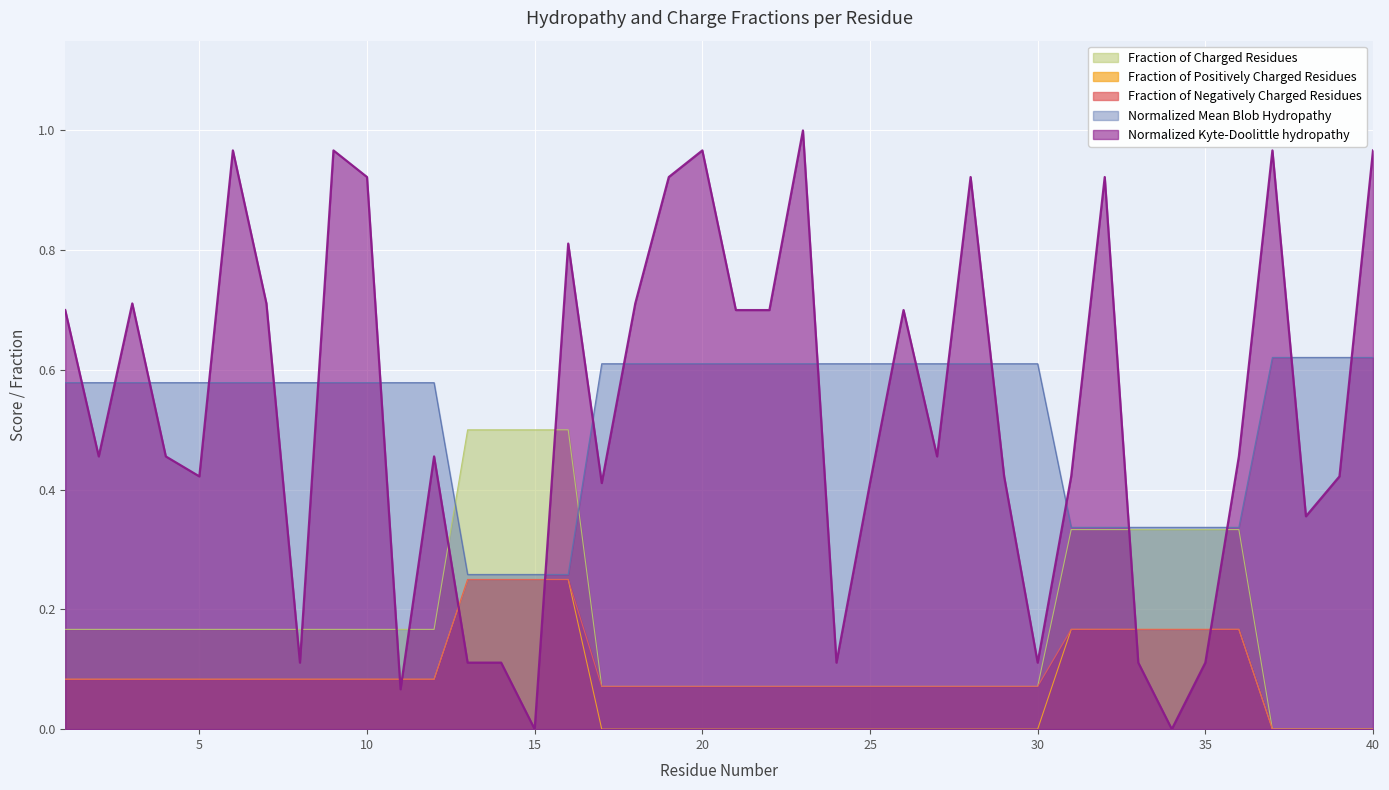

Rank the categories by Normalized_Mean_Blob_Hydropathy value from highest to lowest.

37, 38, 39, 40, 17, 18, 19, 20, 21, 22, 23, 24, 25, 26, 27, 28, 29, 30, 1, 2, 3, 4, 5, 6, 7, 8, 9, 10, 11, 12, 31, 32, 33, 34, 35, 36, 13, 14, 15, 16